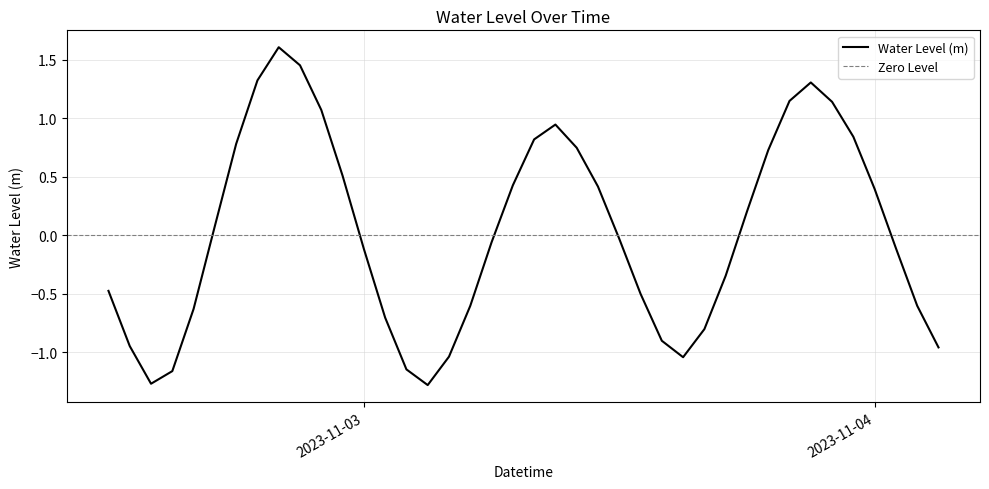

How many values are above zero?

19